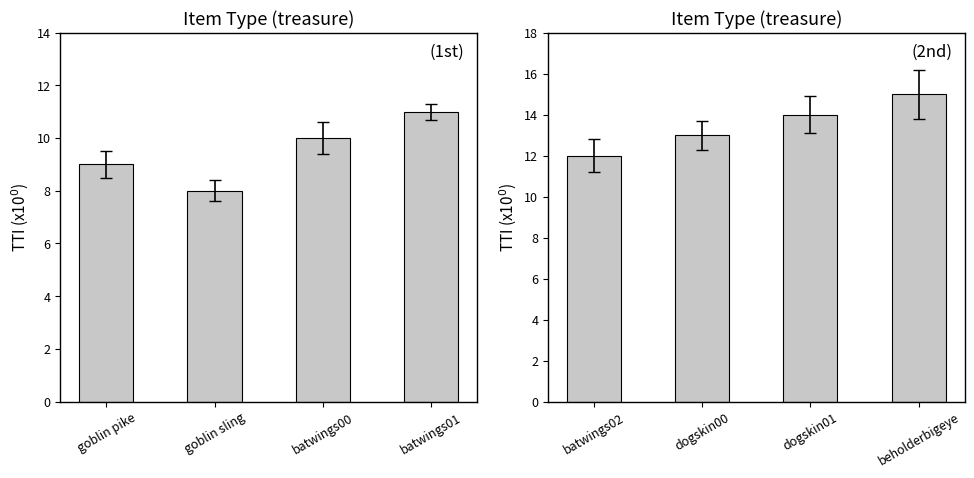

Rank the series by their maximum value, from lowest to highest.

TTI (left), TTI (right)